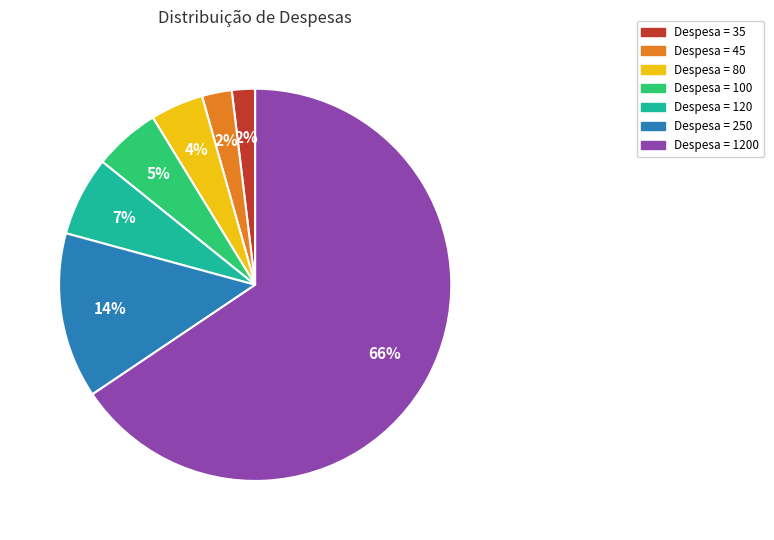

To the nearest percent, what is the average slice percentage?

14%